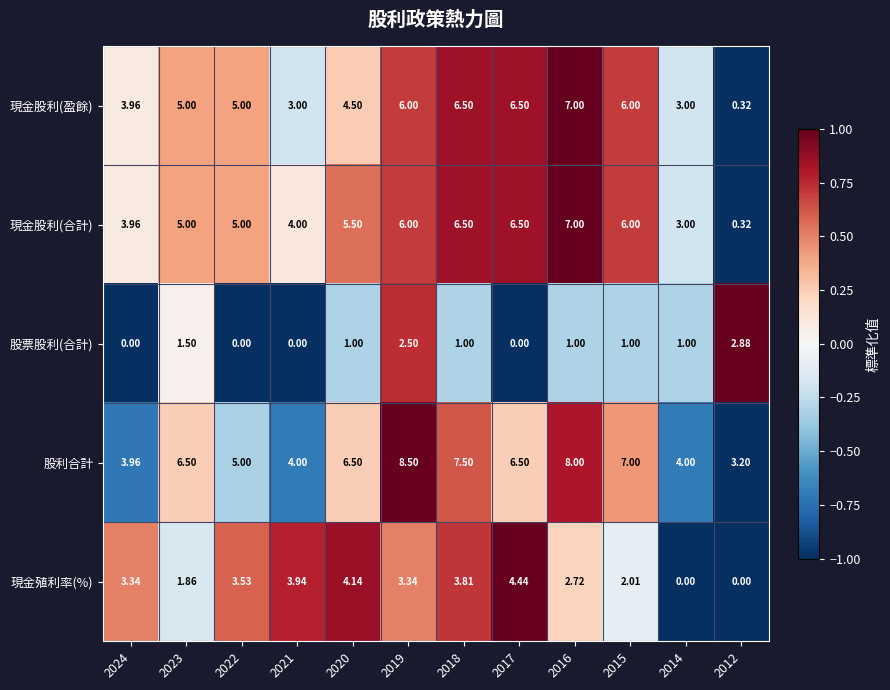

Which series changed the most between 2022 and 2021?

現金股利(盈餘)